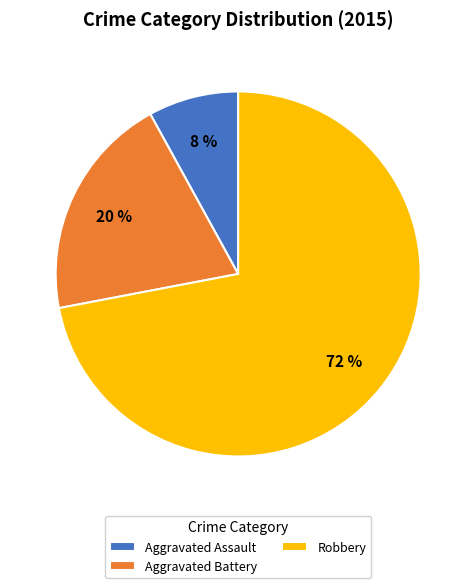

Approximately how many times larger is the value at Aggravated Battery compared to Robbery?

0.3